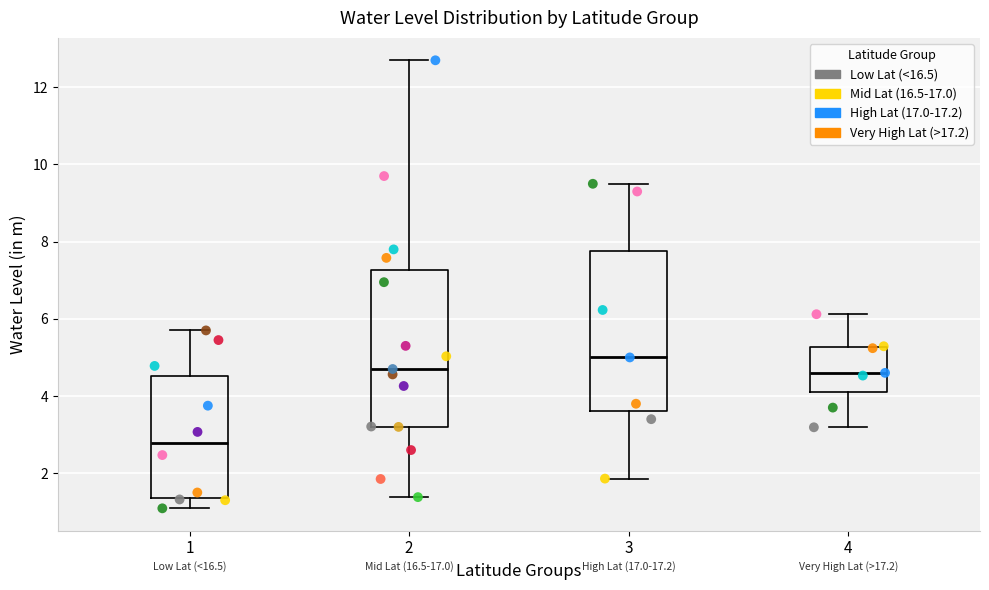

Reading left to right, read every box against the y-axis: the position of its median line, the range the box covers, and the ends of its whiskers. The values are not printed on the chart, so give them approximately, as read against the axis.

1: median 2.8, box 1.4 to 4.6, whiskers 1.0 to 5.8
2: median 4.8, box 3.2 to 7.2, whiskers 1.4 to 12.8
3: median 5.0, box 3.6 to 7.8, whiskers 1.8 to 9.6
4: median 4.6, box 4.2 to 5.2, whiskers 3.2 to 6.2